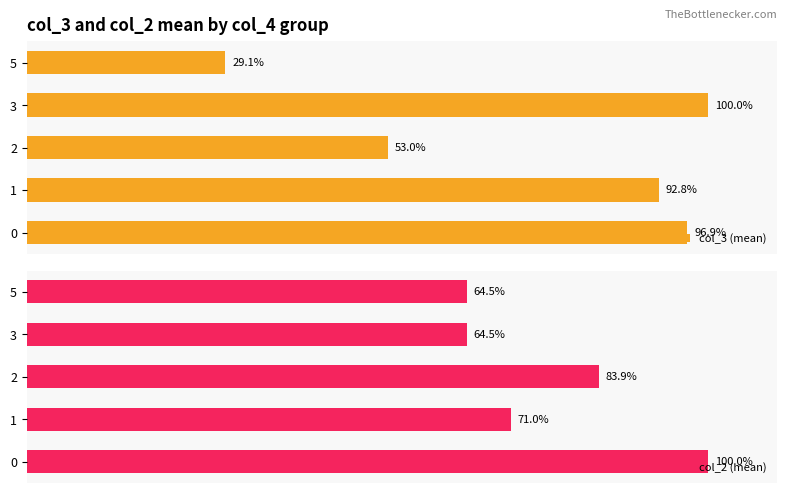

How many groups of bars are there?

5